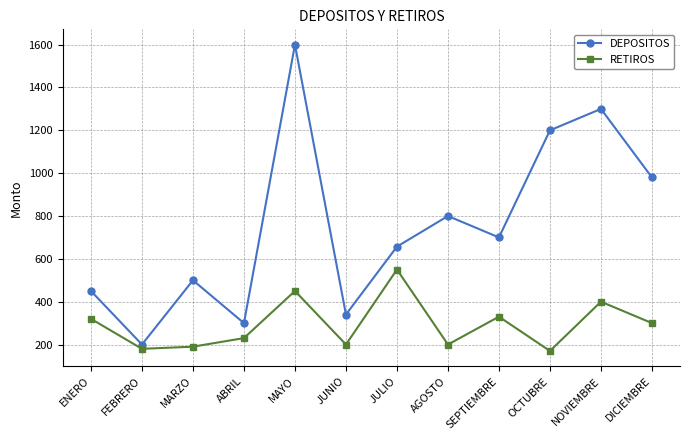

True or false: RETIROS has a value of 203 at NOVIEMBRE.

False